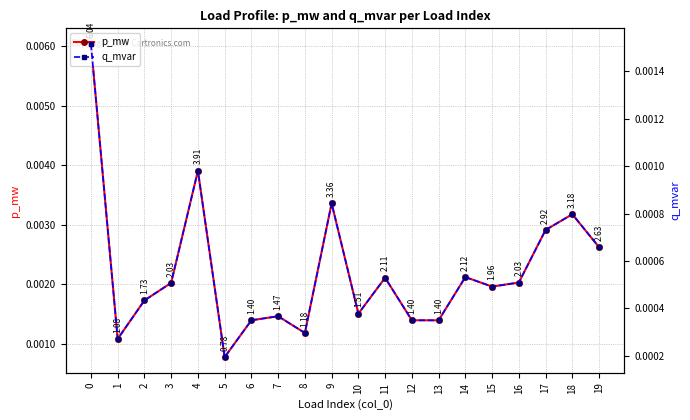

Which category has the lowest value across all series?

5